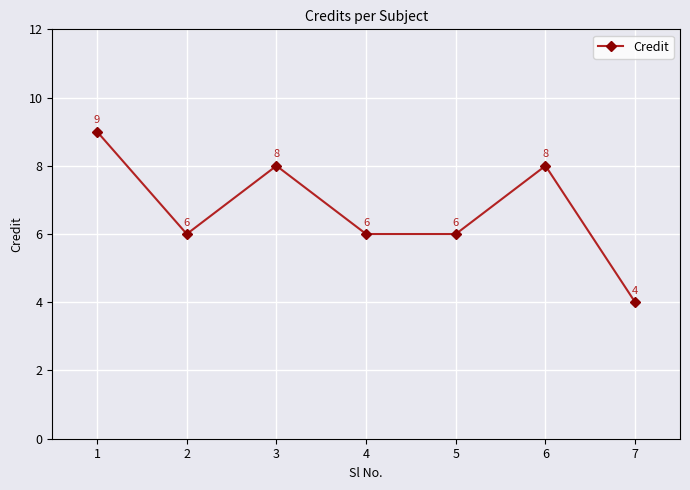

Which category has the lowest value across all series?

7